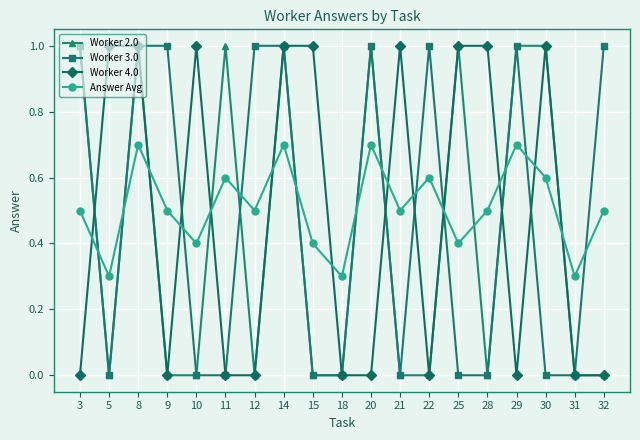

The value of Worker 3.0 at 21 is 0.0. True or false?

True